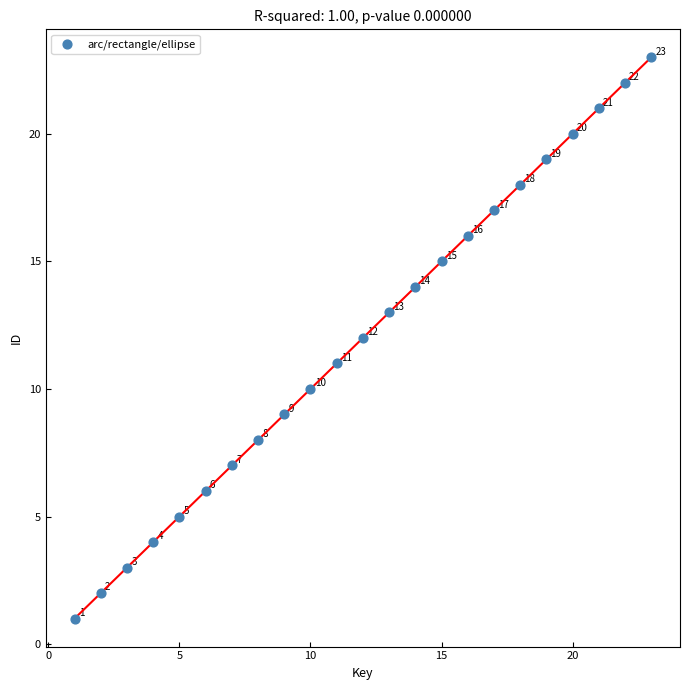

What is the range of Y values (max minus min)?

22